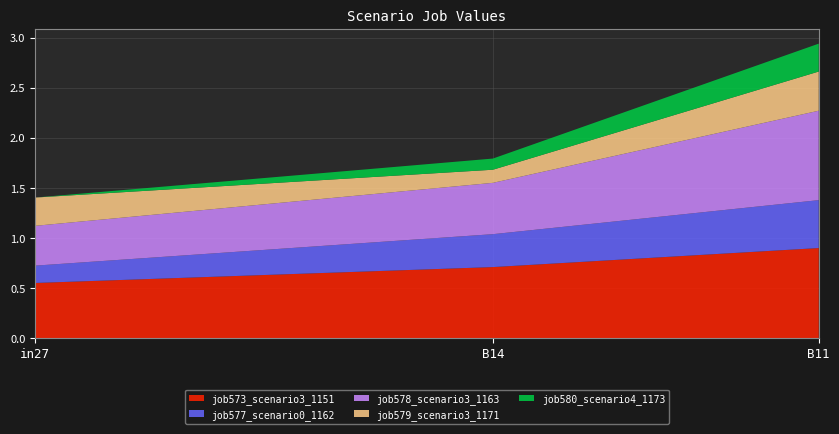

Reading left to right, transcribe all the data shown in this chart.

job573_scenario3_1151: 0.6	0.7	0.9
job577_scenario0_1162: 0.2	0.3	0.5
job578_scenario3_1163: 0.4	0.5	0.9
job579_scenario3_1171: 0.3	0.1	0.4
job580_scenario4_1173: 0.0	0.1	0.3